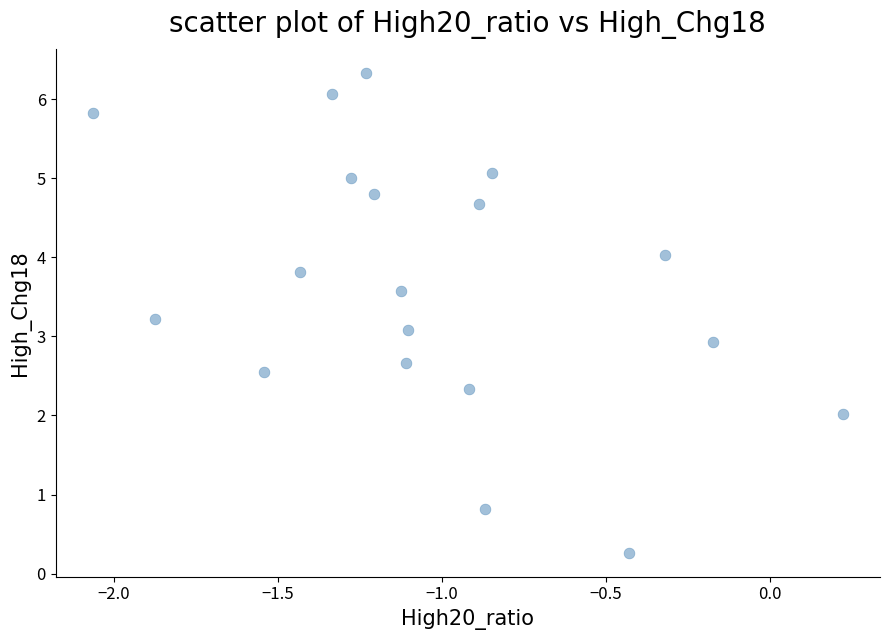

What is the range of X values (max minus min)?

2.3